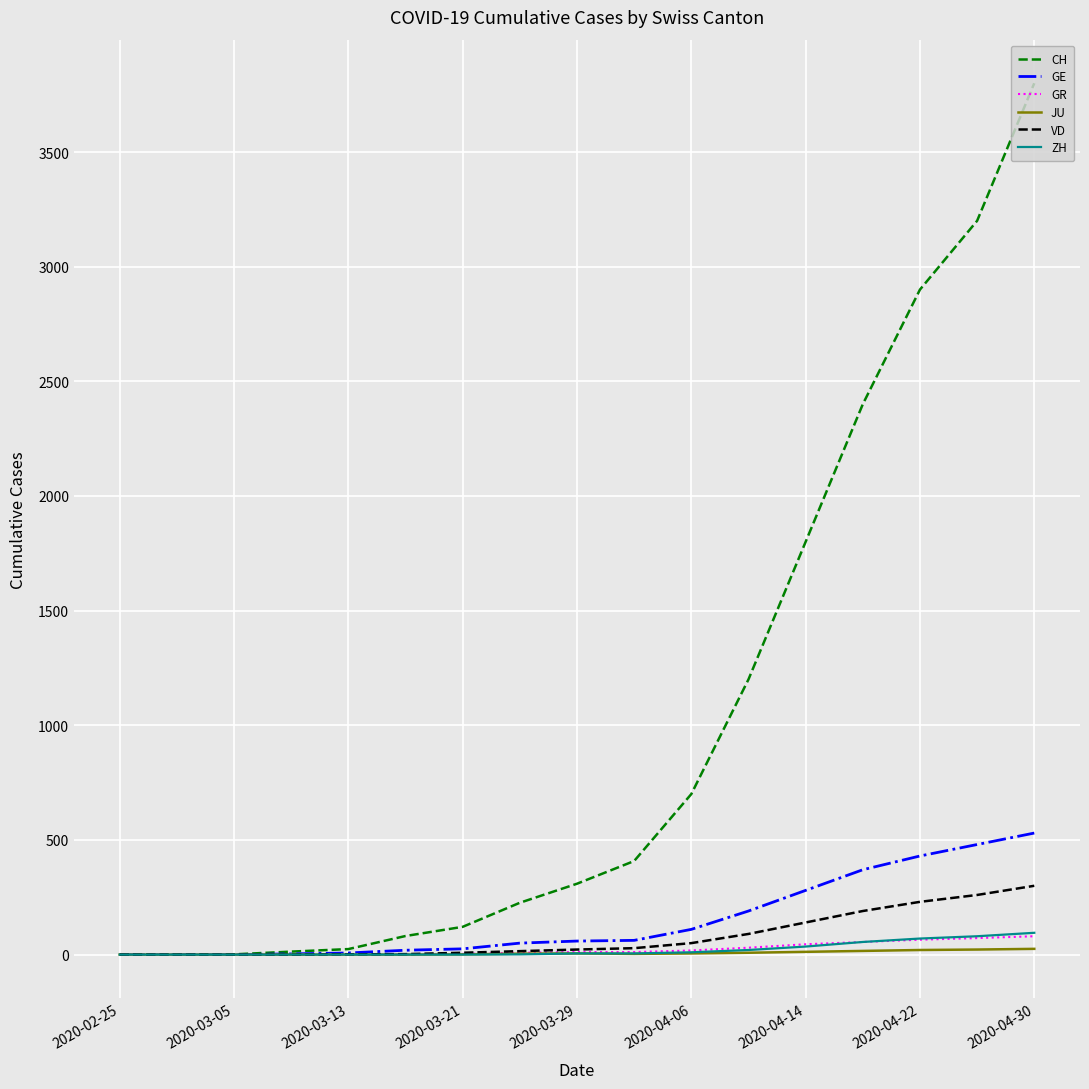

Which series has the largest total across all categories?

CH